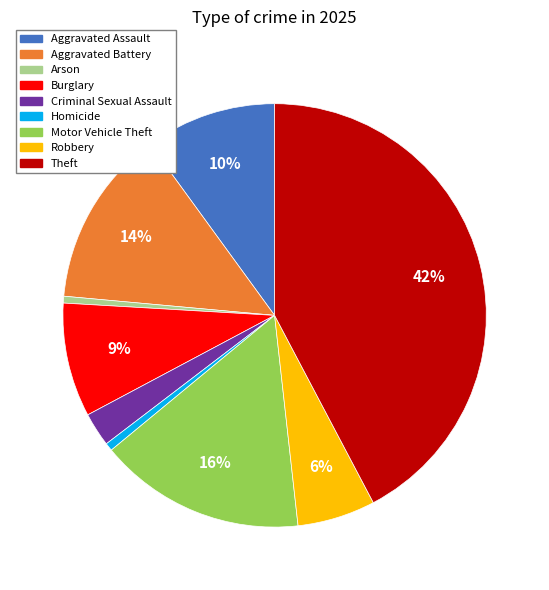

Do Arson and Motor Vehicle Theft together represent more than half of the pie?

No